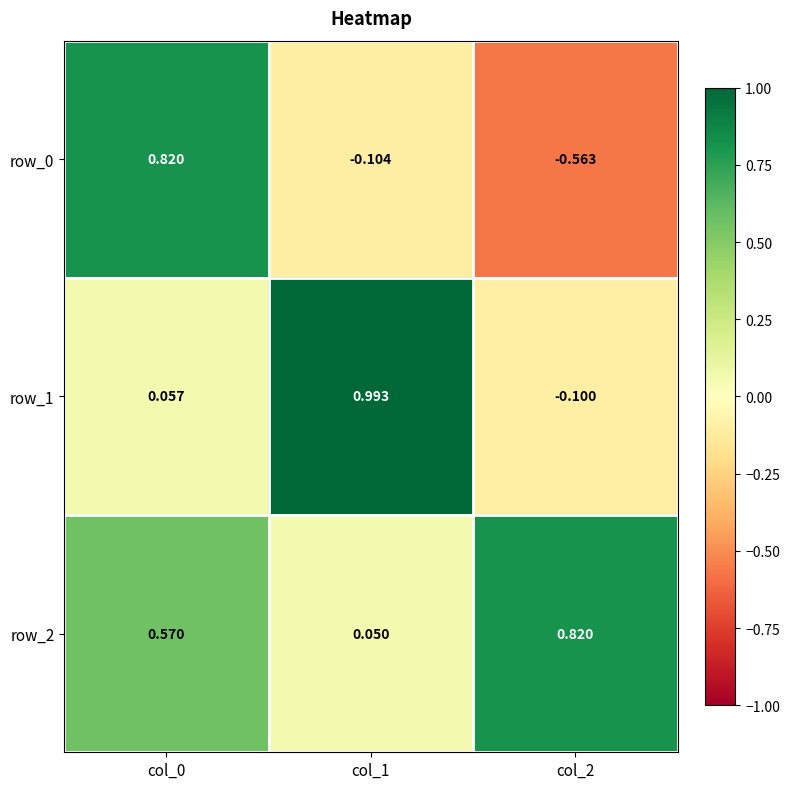

How many distinct data groups are displayed?

3